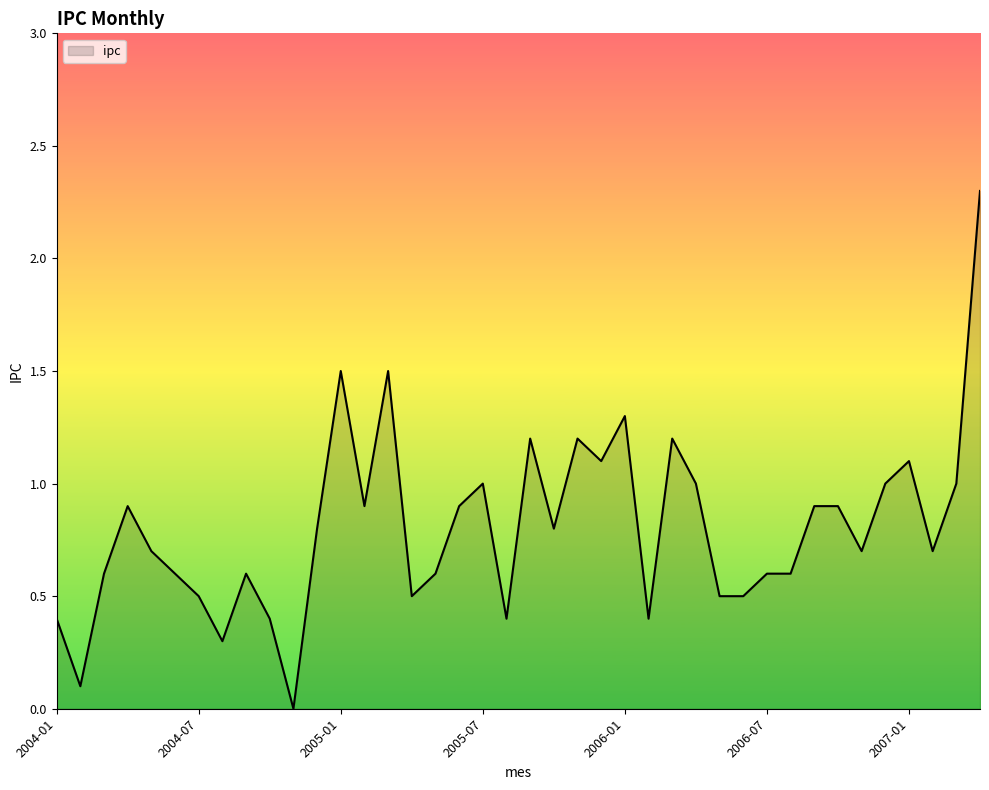

What is the maximum value shown in the chart?

2.3